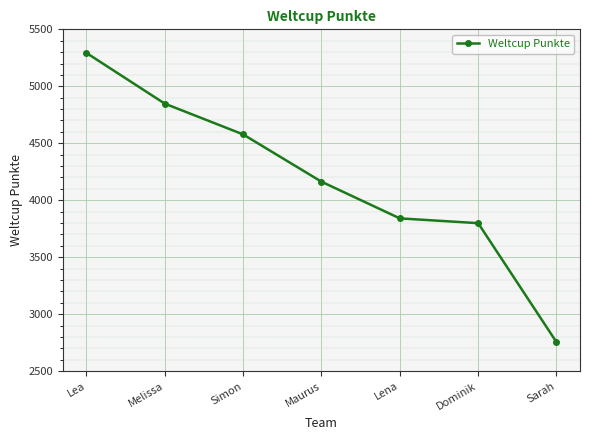

List the labels in order of value, smallest first.

Sarah, Dominik, Lena, Maurus, Simon, Melissa, Lea